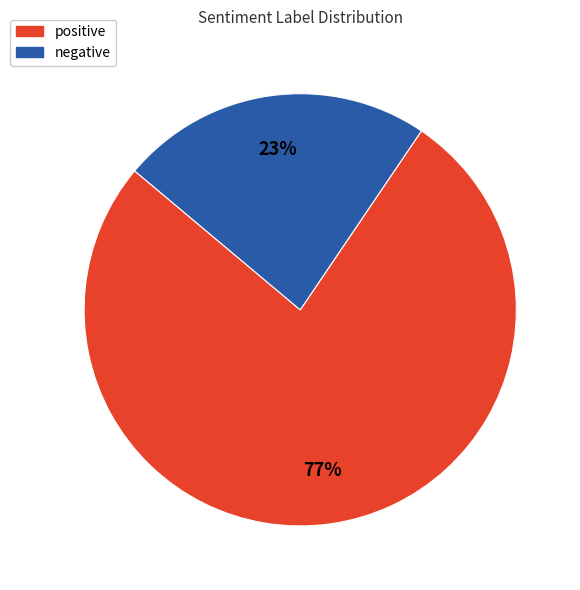

To the nearest percent, what percentage of the pie is positive?

77%